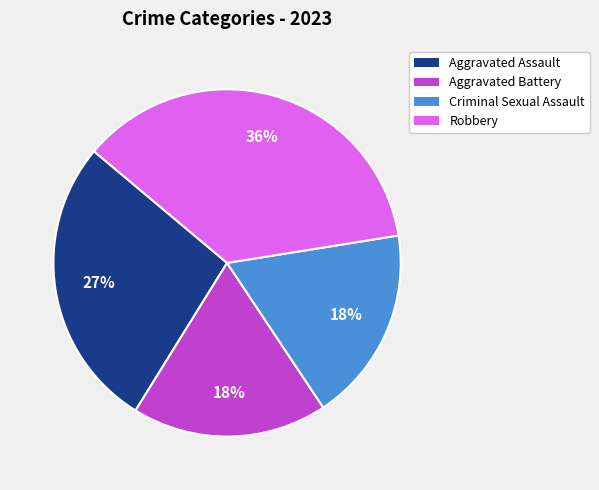

To the nearest percent, what portion does Aggravated Assault represent?

27%